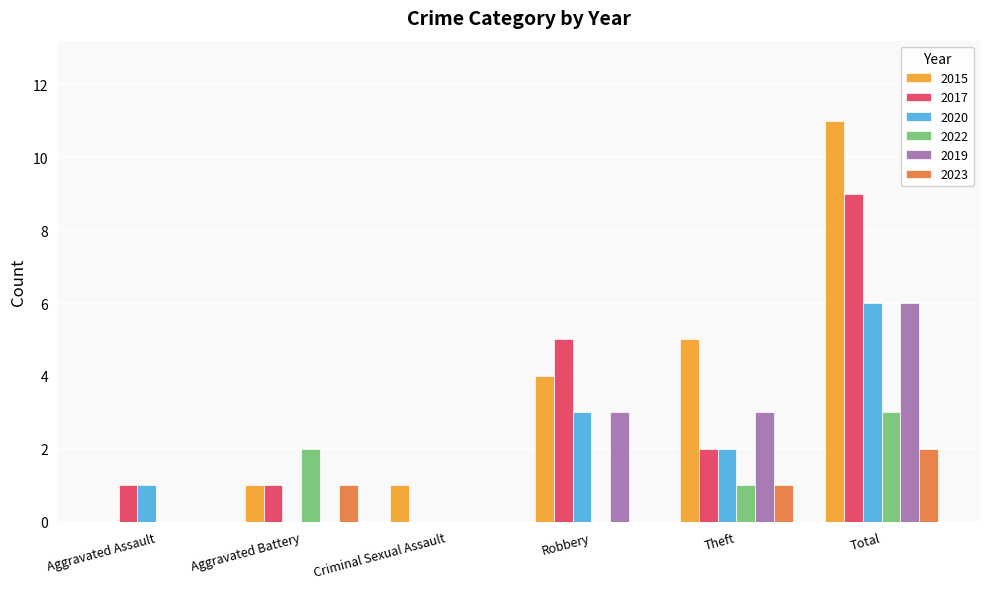

How many distinct data groups are displayed?

6